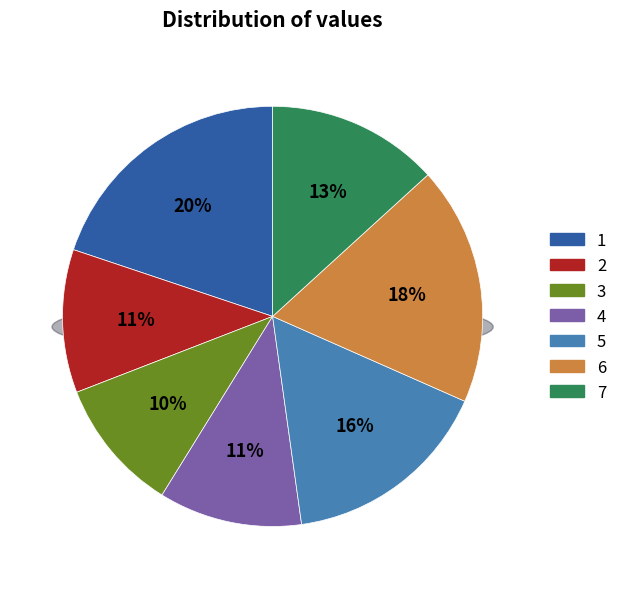

How many slices are in this pie chart?

7